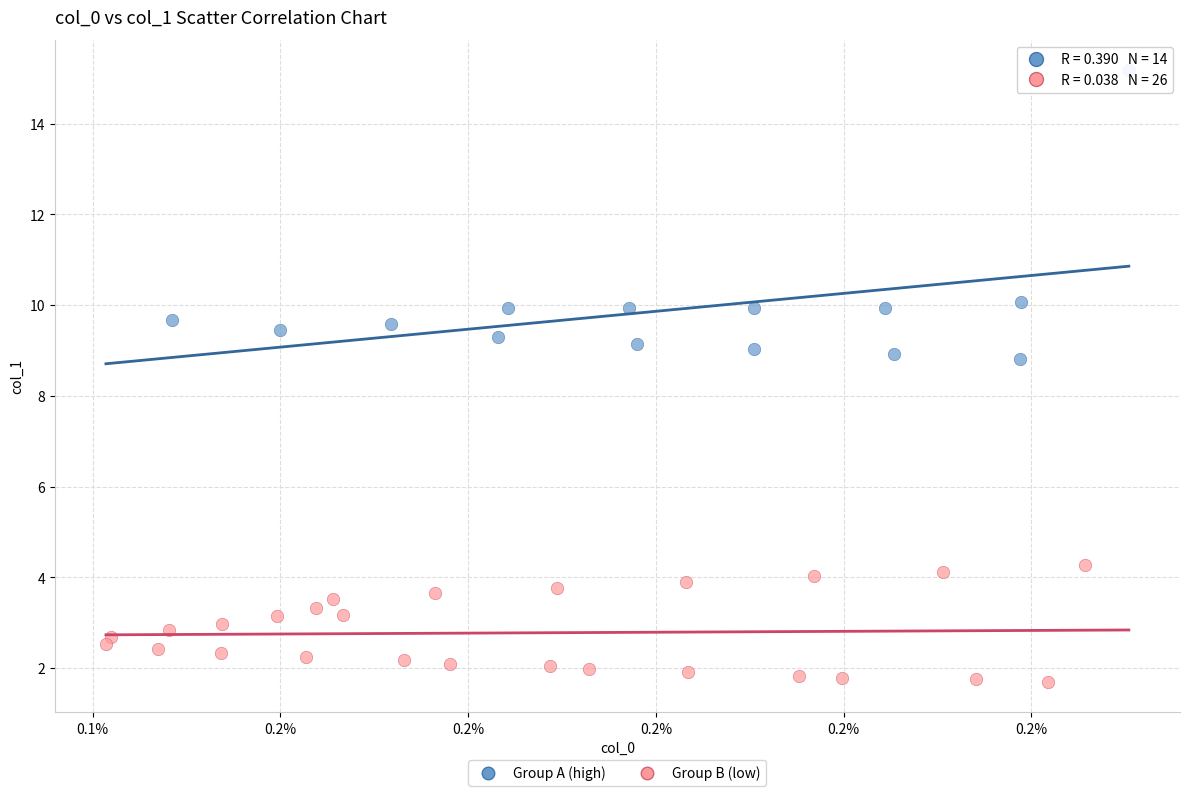

Which series reaches the minimum Y coordinate?

Group B (low)